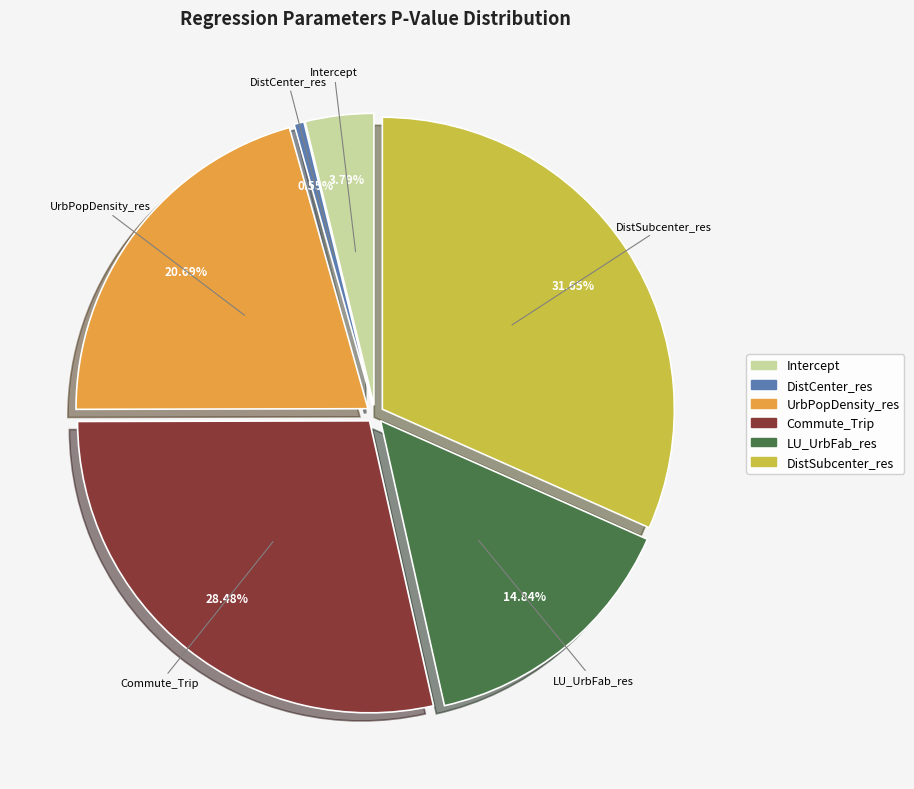

To the nearest percent, what portion does UrbPopDensity_res represent?

21%